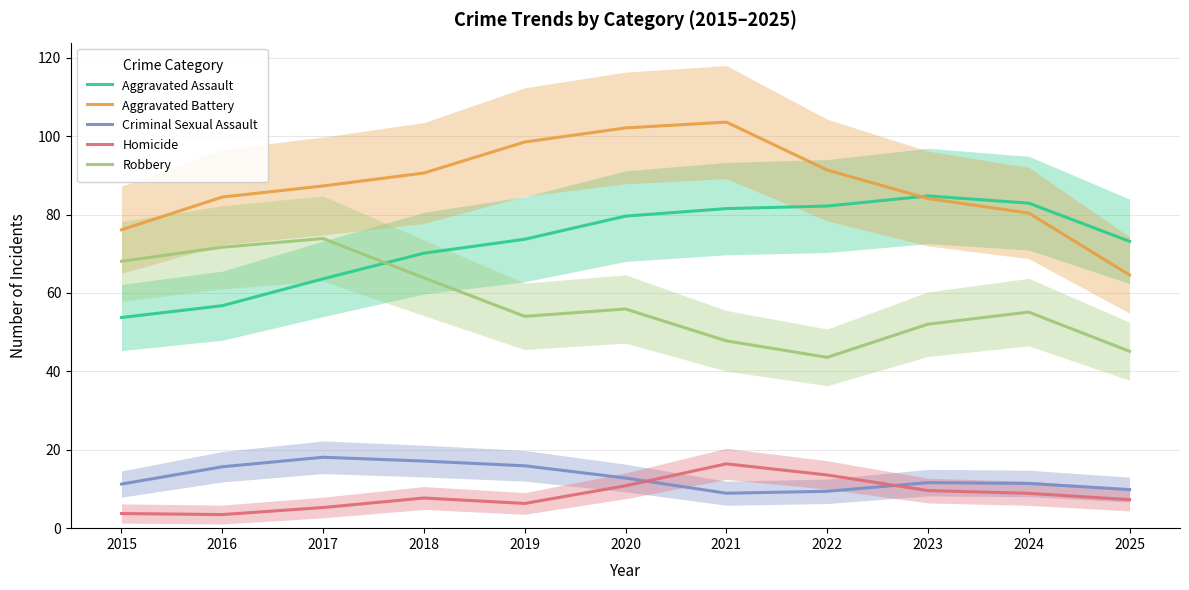

What are all the series names shown in the legend?

Aggravated Assault, Aggravated Battery, Criminal Sexual Assault, Homicide, Robbery